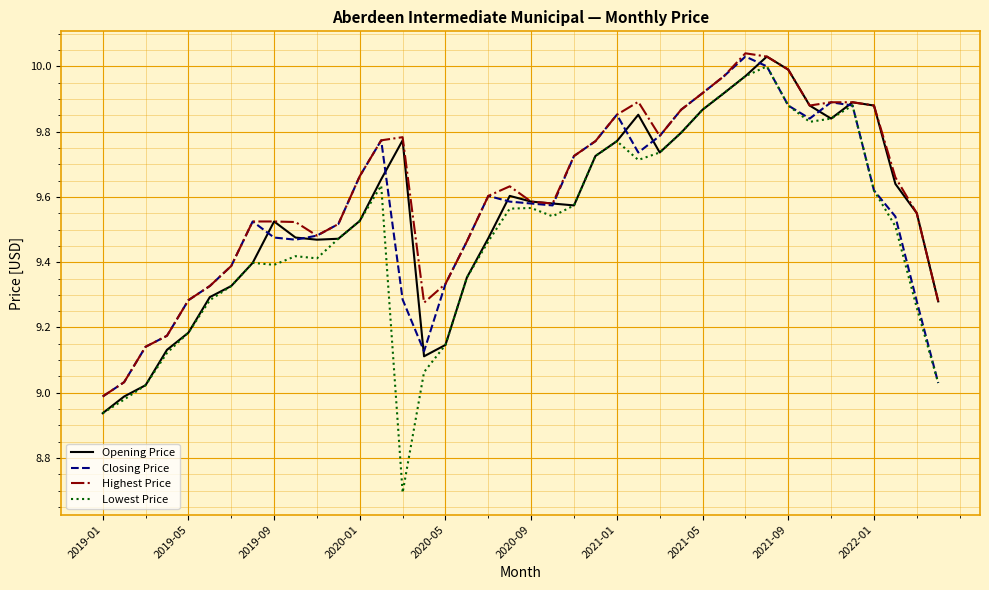

Which series has the largest range (max minus min)?

Lowest Price